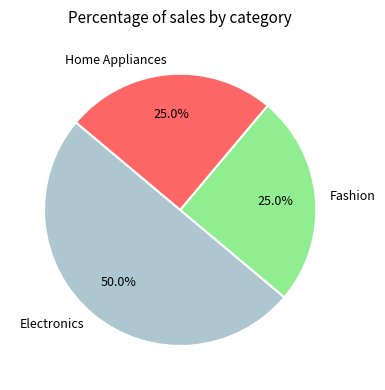

Does Fashion account for over 50% of the chart?

No